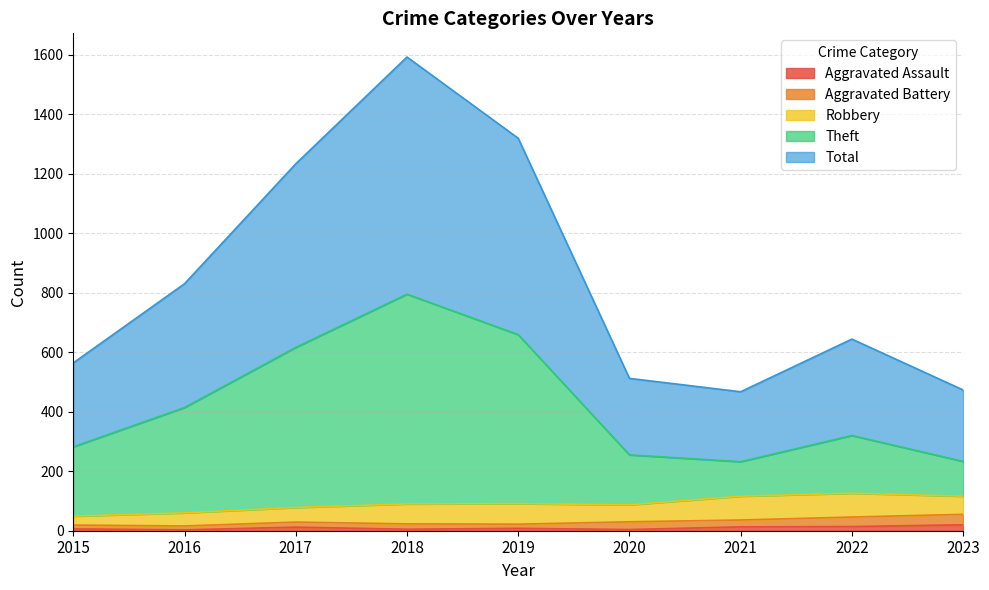

Which series has the largest range (max minus min)?

Total